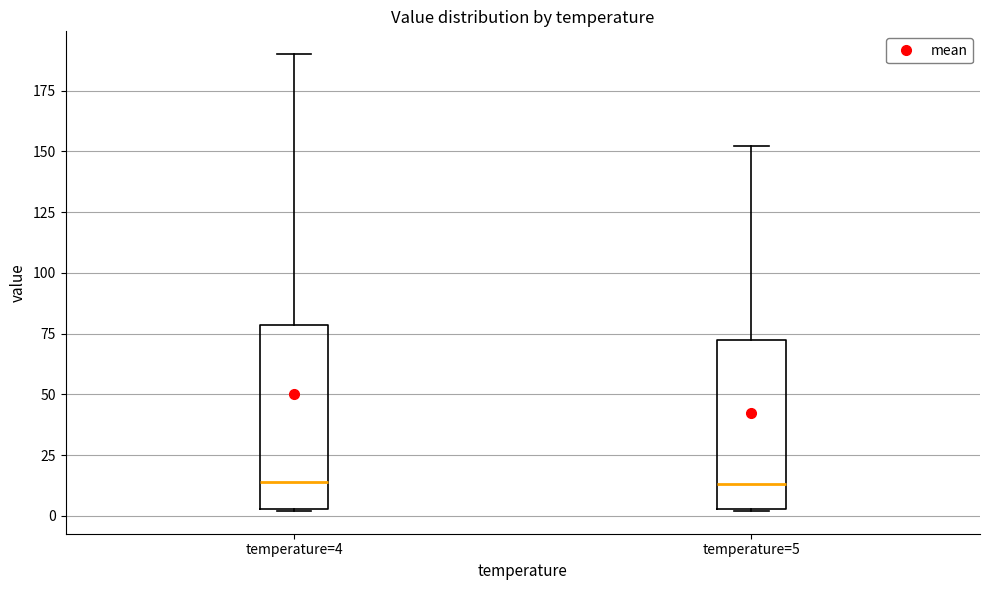

Reading left to right, read every box against the y-axis: the position of its median line, the range the box covers, and the ends of its whiskers. The values are not printed on the chart, so give them approximately, as read against the axis.

temperature=4: median 15, box 5 to 80, whiskers 0 to 190
temperature=5: median 15, box 5 to 70, whiskers 0 to 150